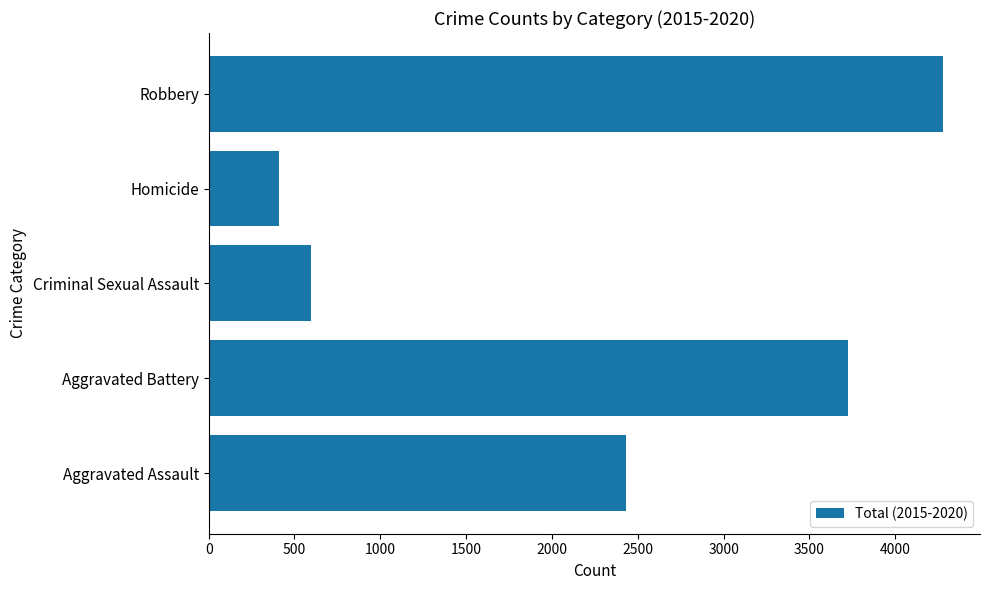

True or false: the data shows 2431 at Aggravated Assault.

True